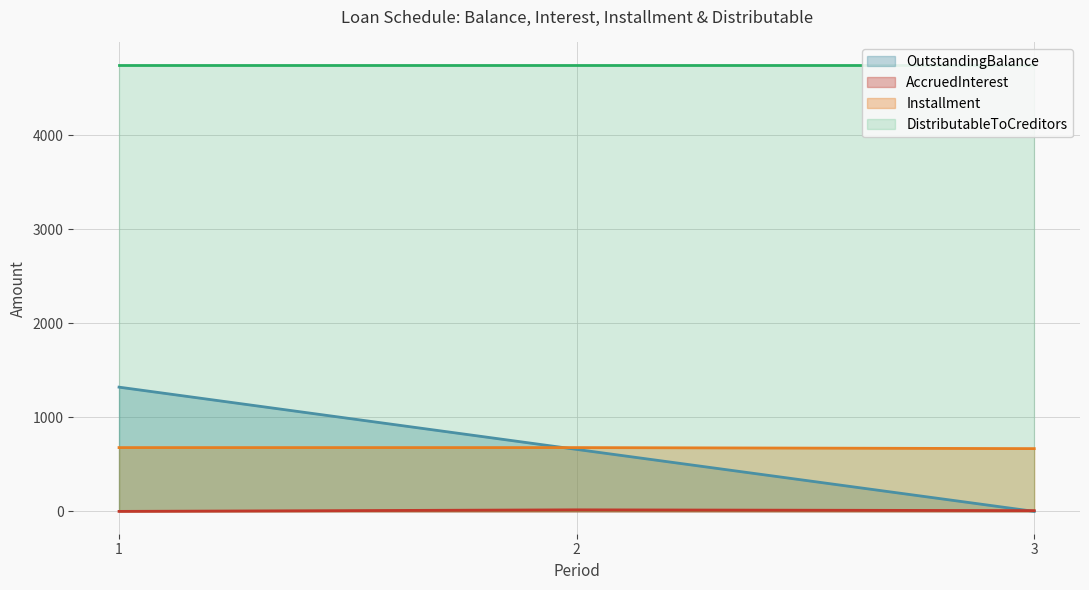

Where does the OutstandingBalance series first go above 659?

1